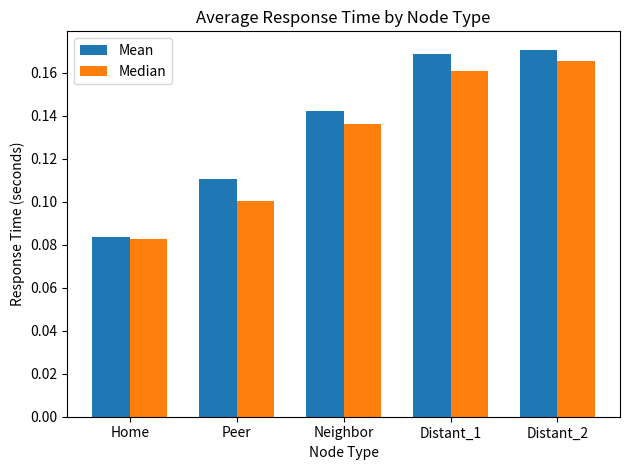

Is it true that Mean equals 0.1 at Peer?

True